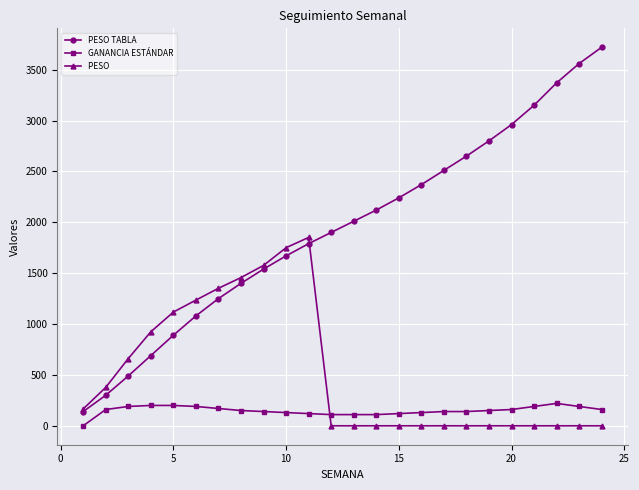

Count the number of data series in this chart.

3